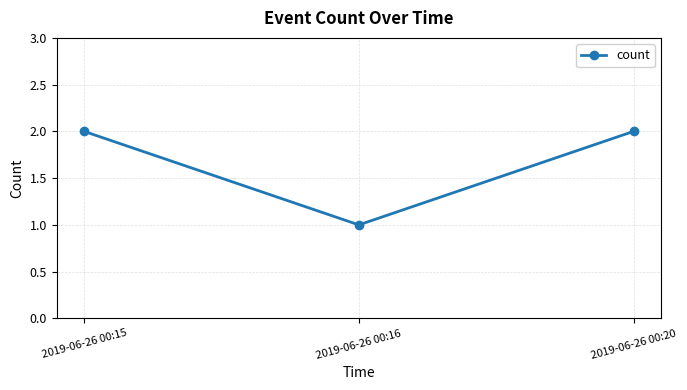

Reading left to right, what are all the values shown in this chart?

2	1	2